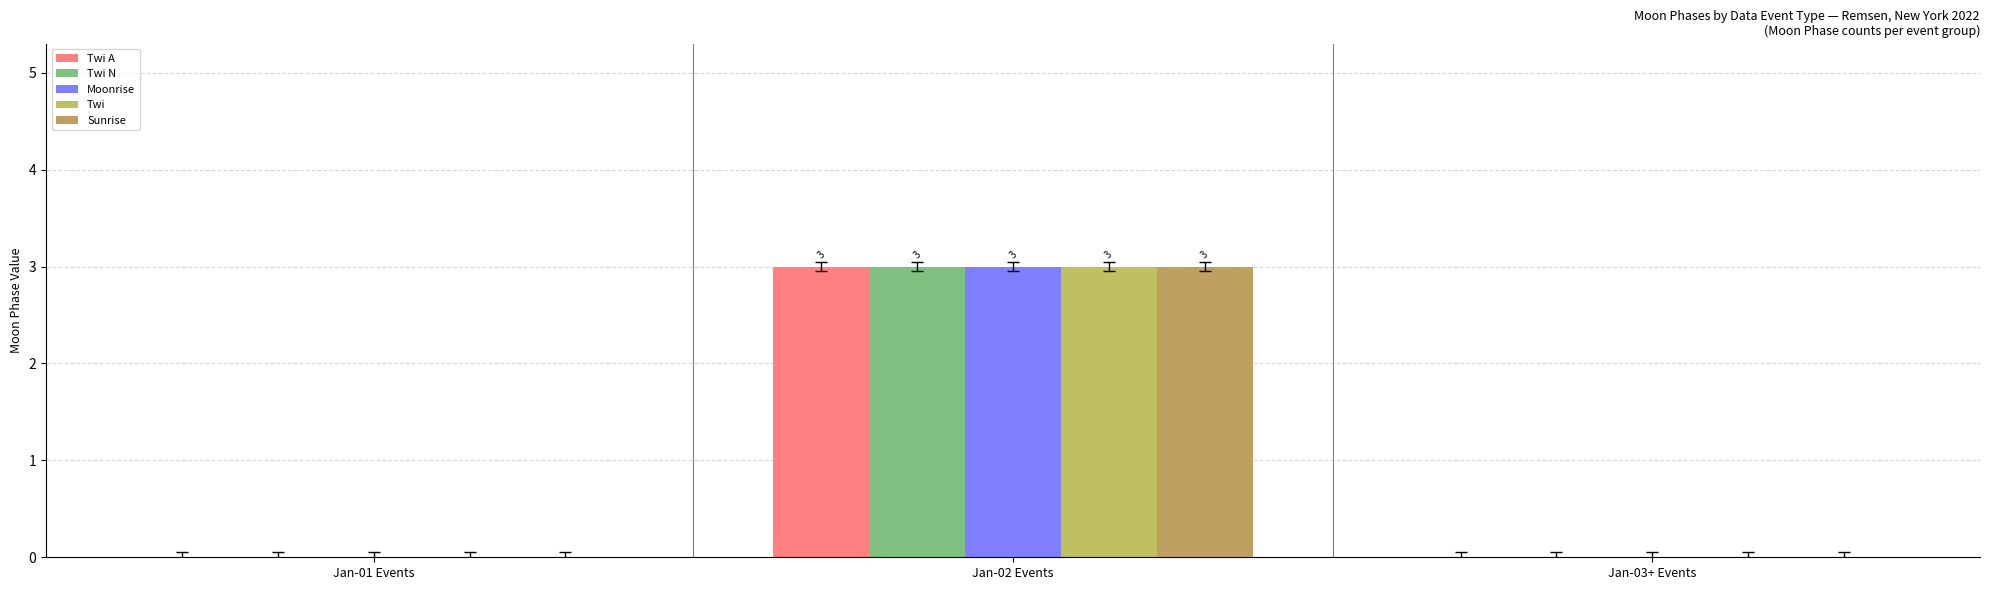

How many groups of bars are there?

3